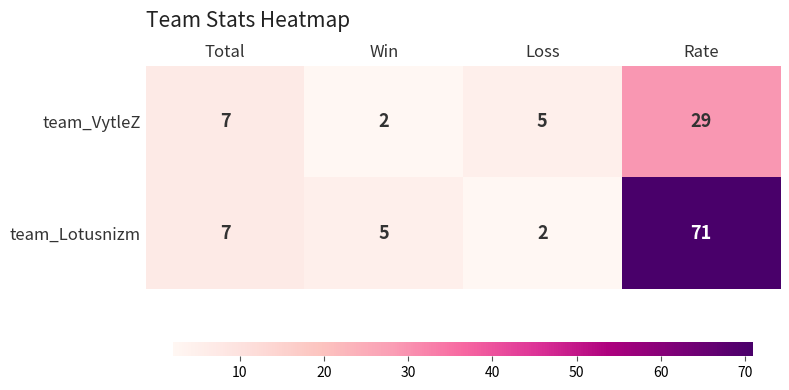

What is the average value of the team_VytleZ series?

11